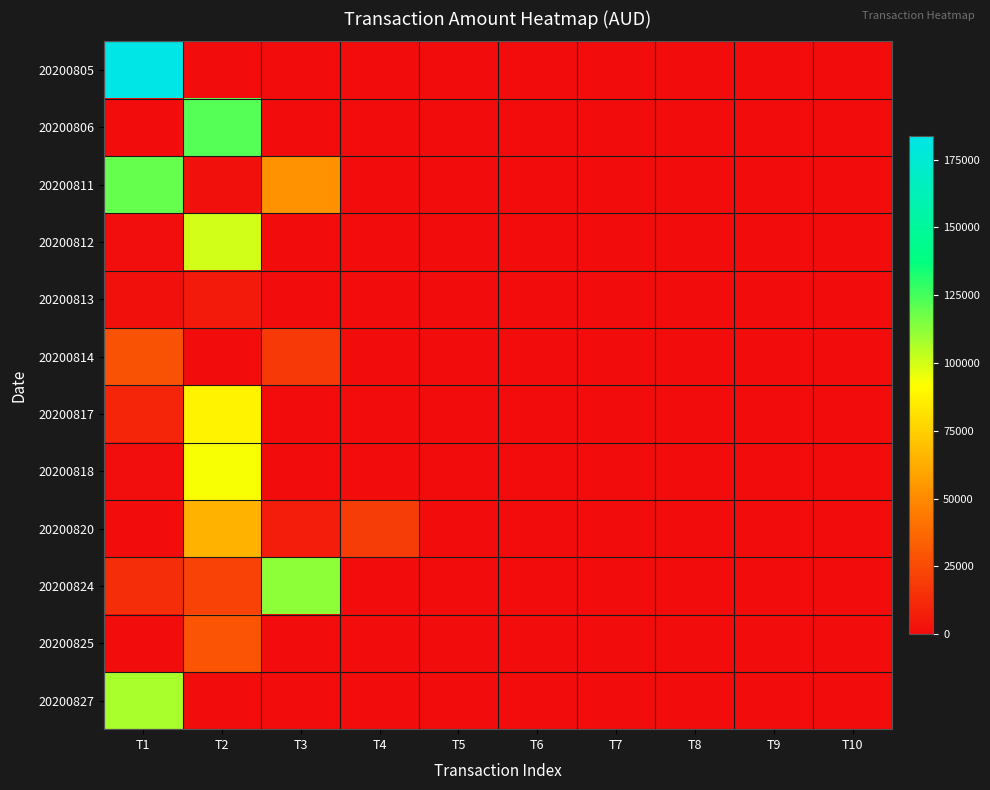

Which series has the largest range (max minus min)?

20200805